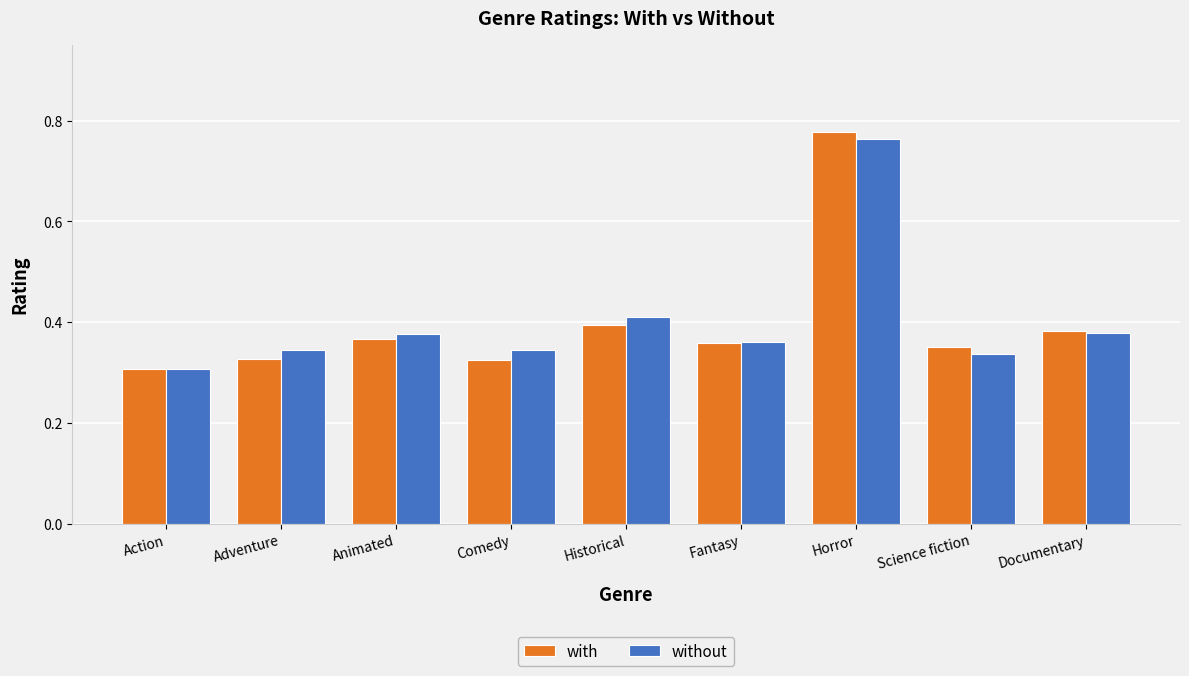

True or false: without has a value of 0.3 at Science fiction.

True